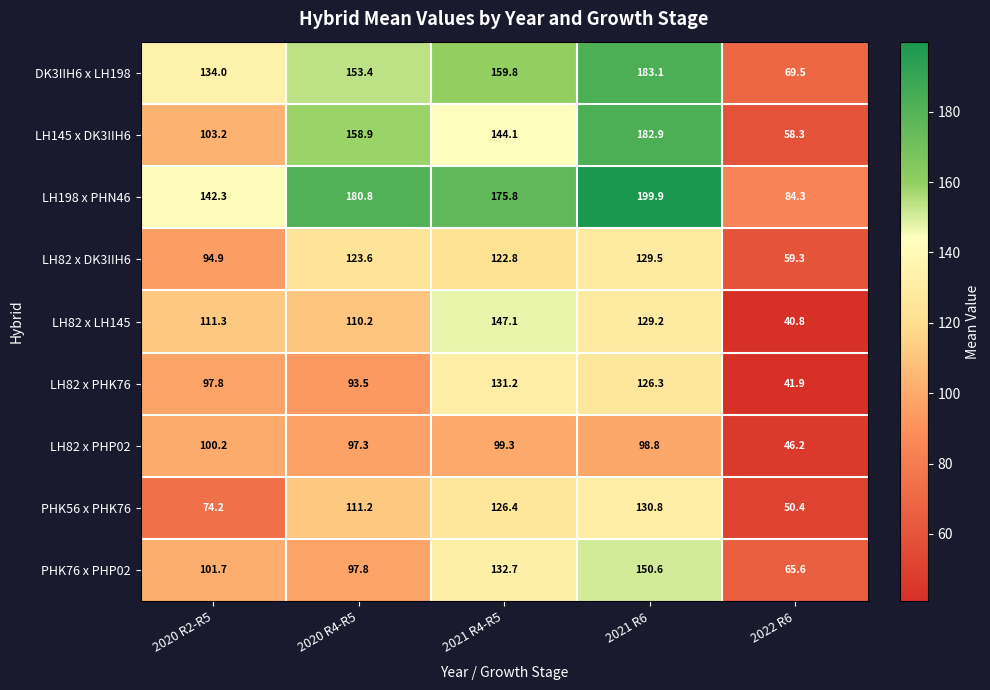

What is the sum of the PHK76 x PHP02 values at 2021 R4-R5 and 2020 R2-R5?

234.4